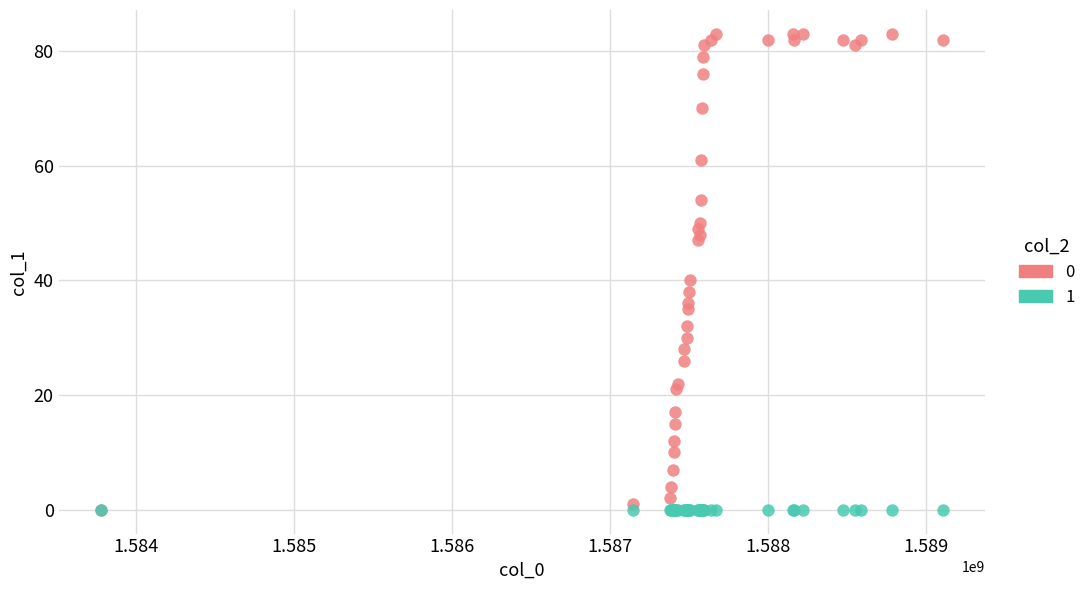

Across all series, what Y value is closest to 41?

40